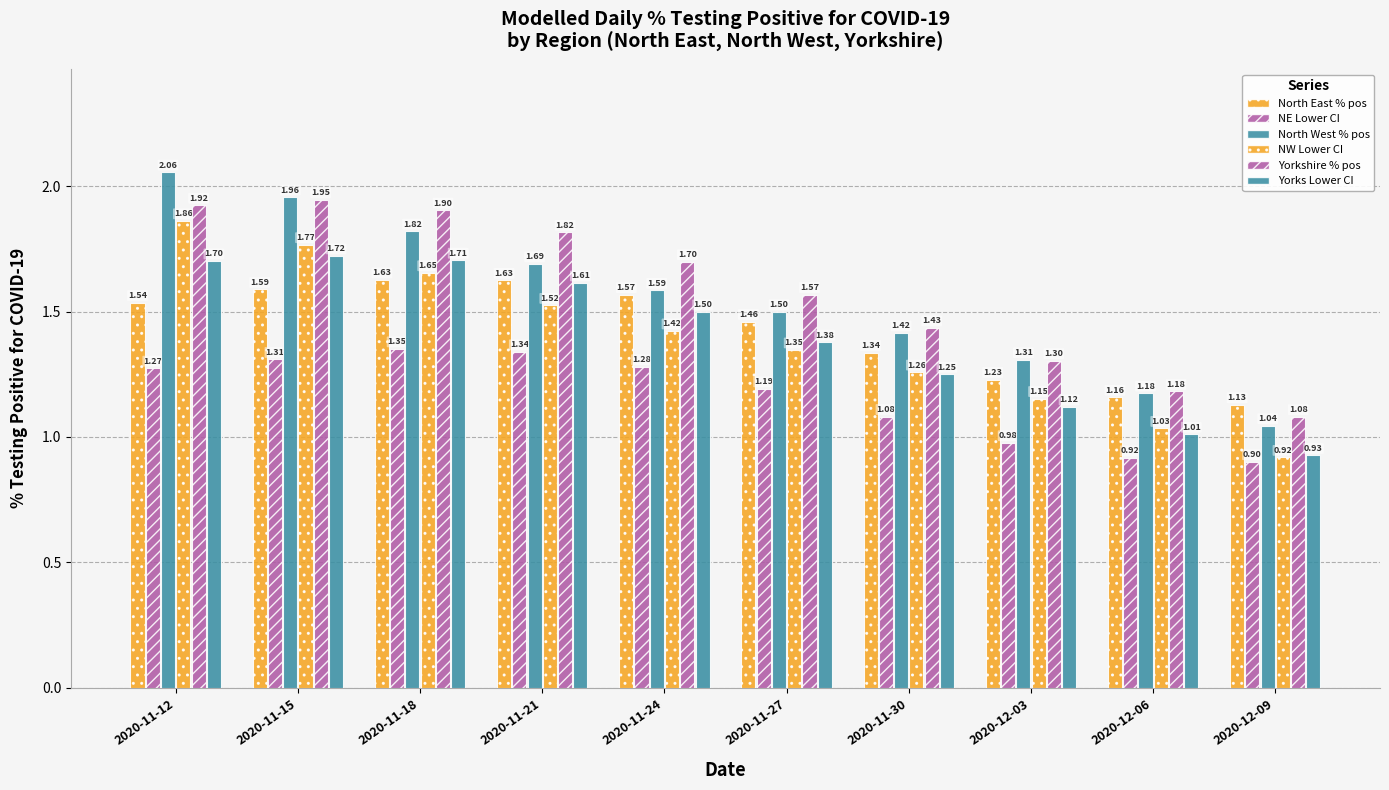

What is the maximum value shown in the chart?

2.1